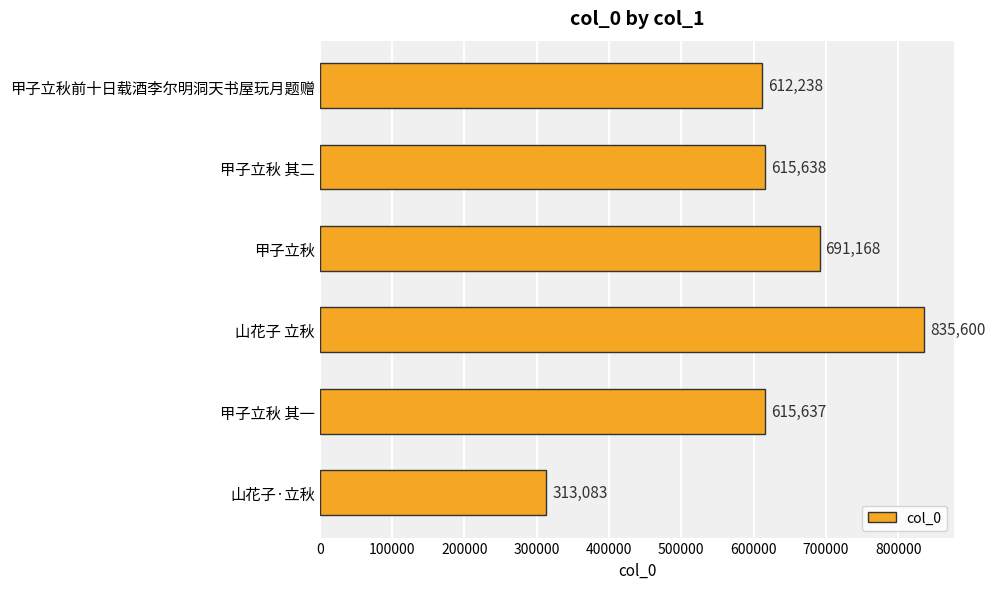

What is the sum of the values at 甲子立秋前十日载酒李尔明洞天书屋玩月题赠 and 山花子 立秋?

1447838